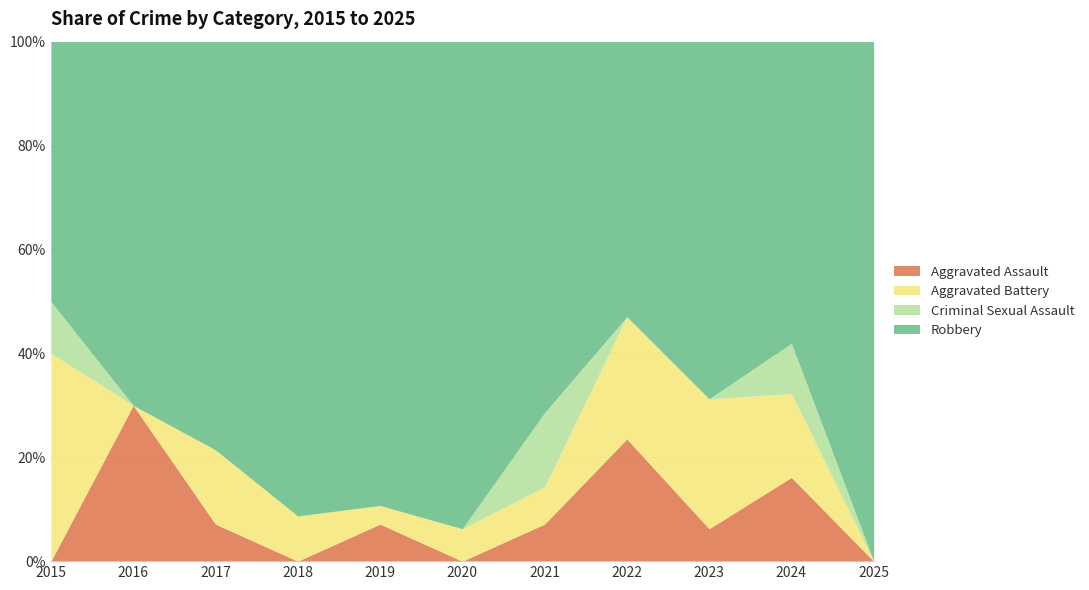

Which series has the largest total across all categories?

Robbery